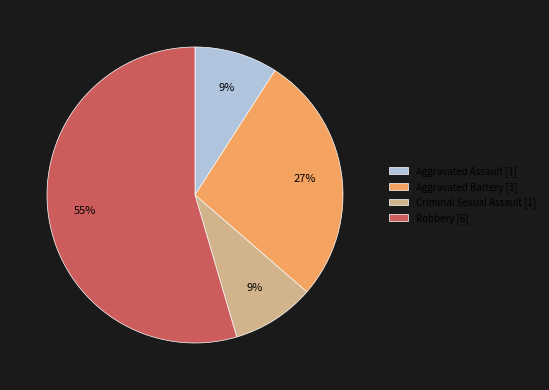

Is Aggravated Battery the majority of the pie?

No